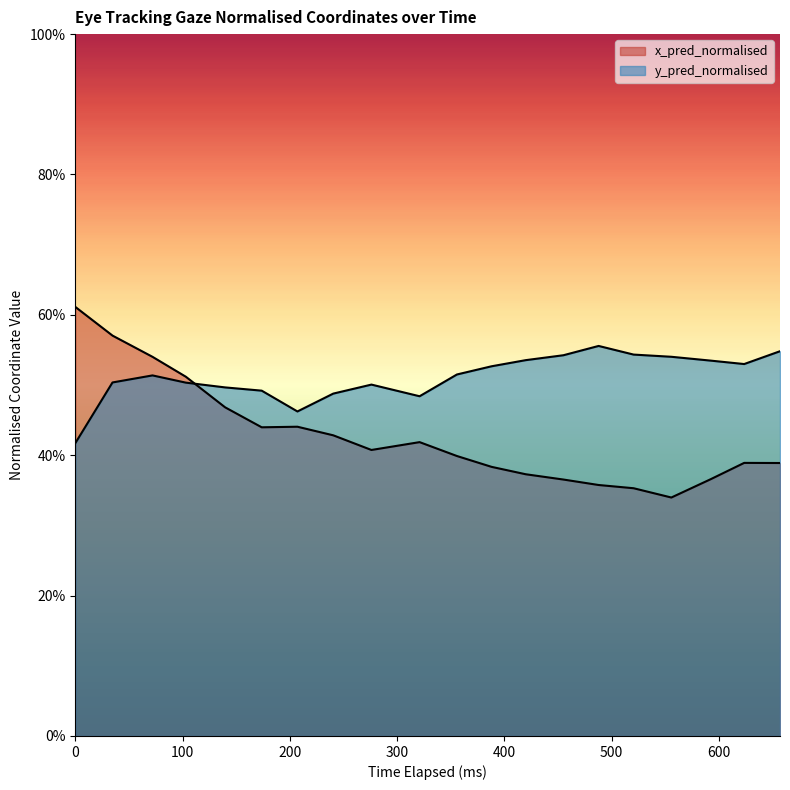

Rank the series by their maximum value, from lowest to highest.

y_pred_normalised, x_pred_normalised